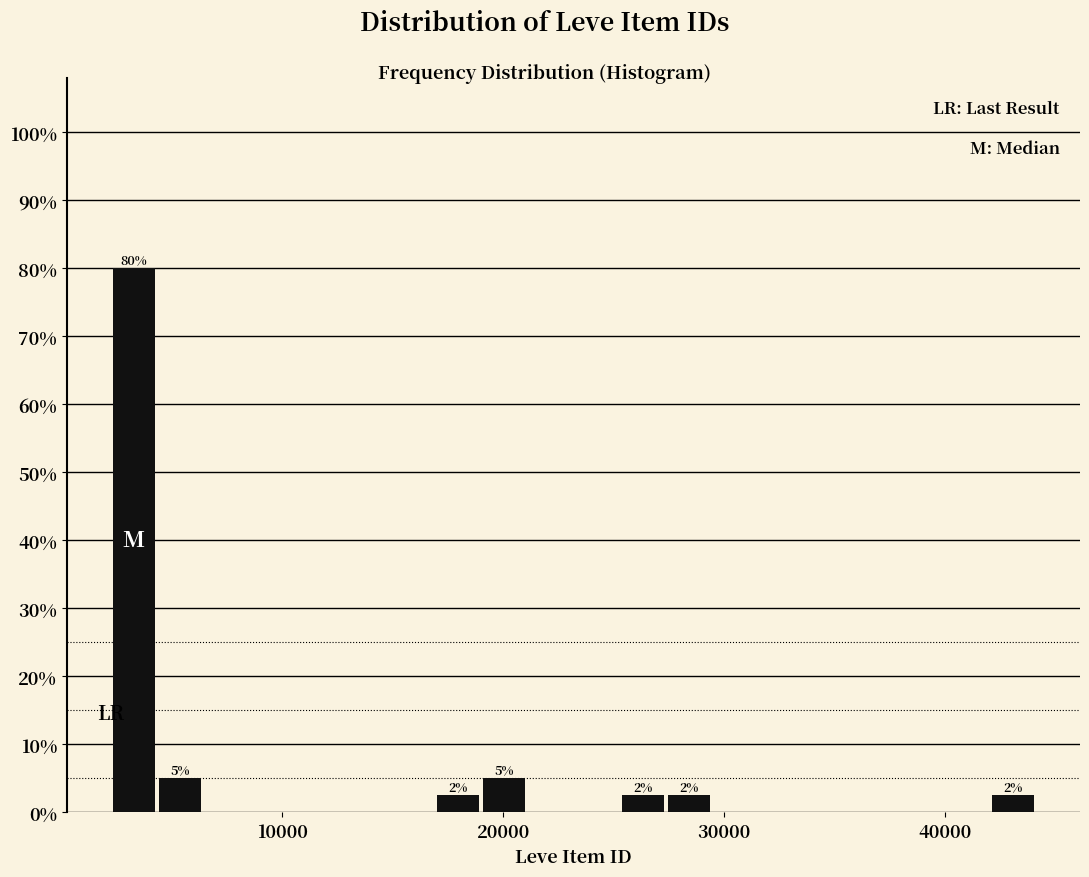

Around what value on the x-axis is the tallest bar? Give the approximate position of its centre, as read against the axis.

3000